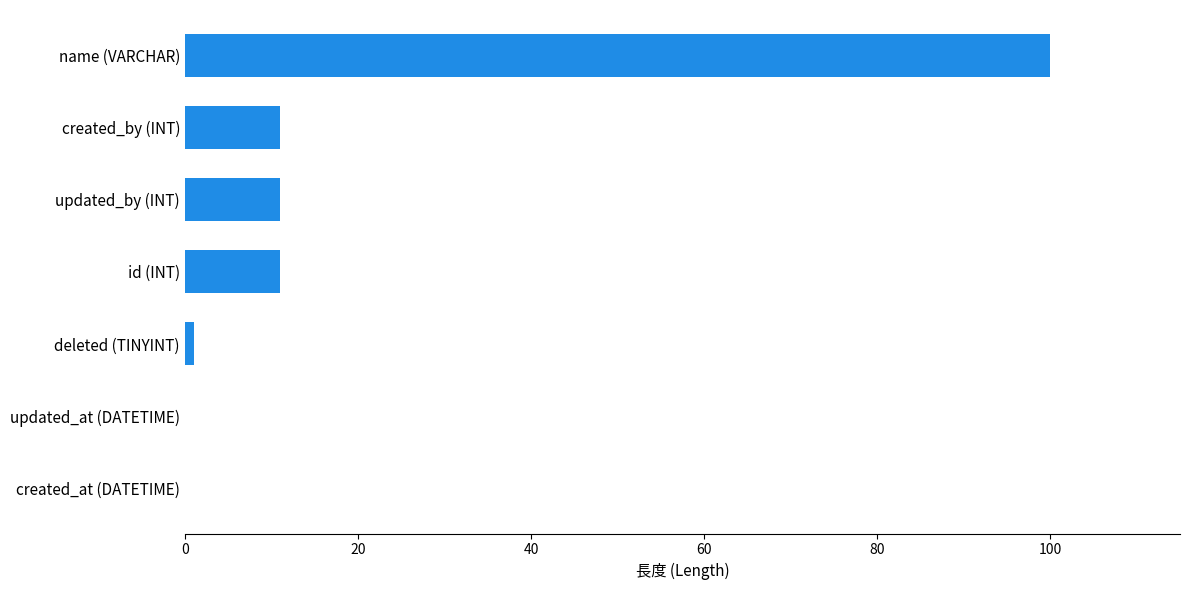

What is the change in value from updated_at (DATETIME) to updated_by (INT)?

+11